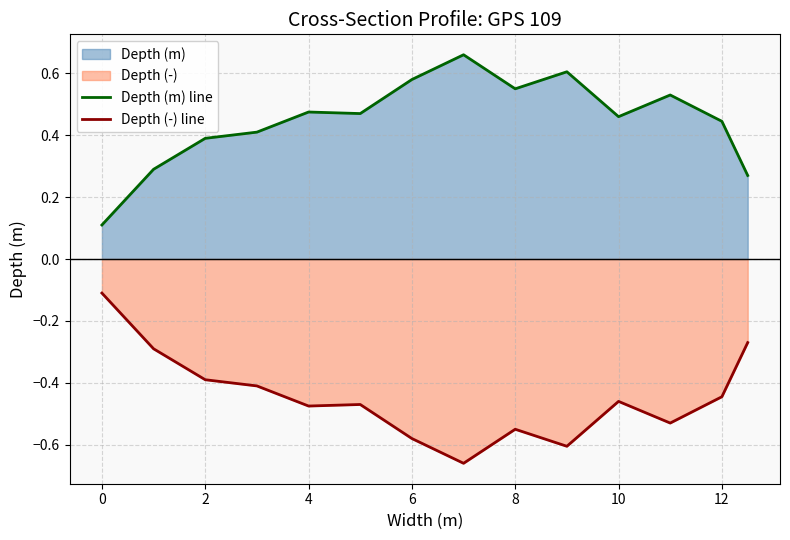

What is the approximate value of Depth (-) line at 11?

-0.5